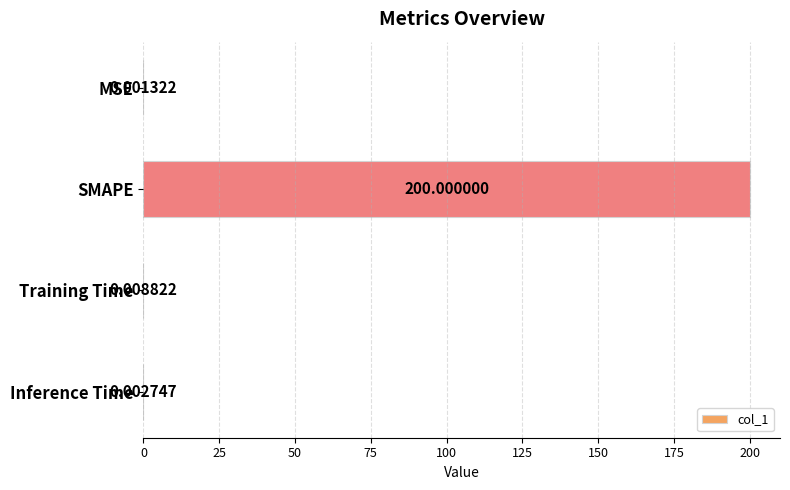

At which label is the value closest to 100?

Training Time